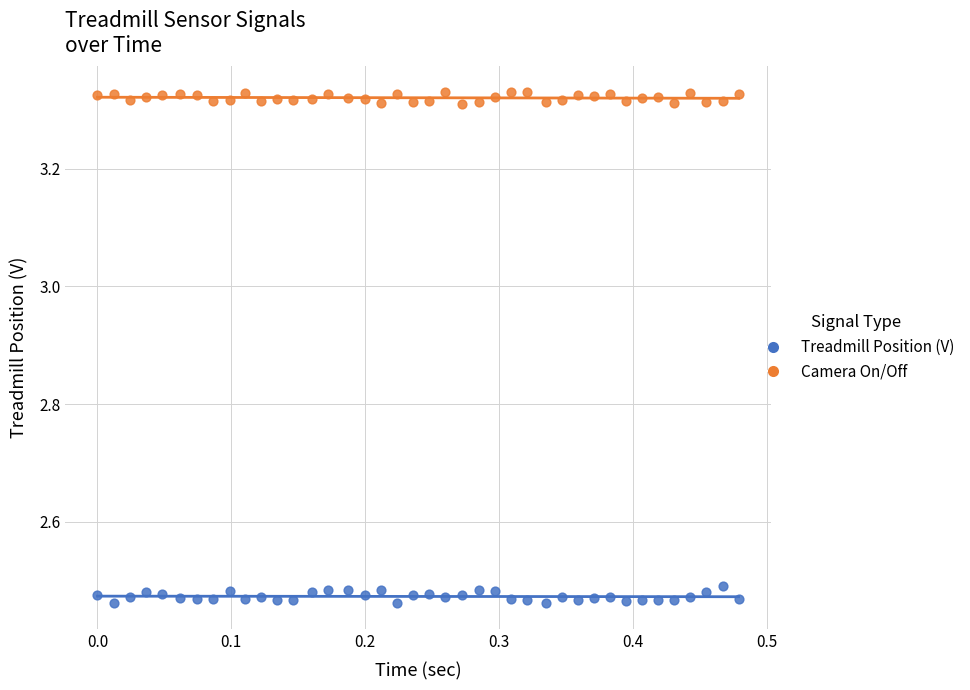

Which series reaches the minimum Y coordinate?

Treadmill Position (V)